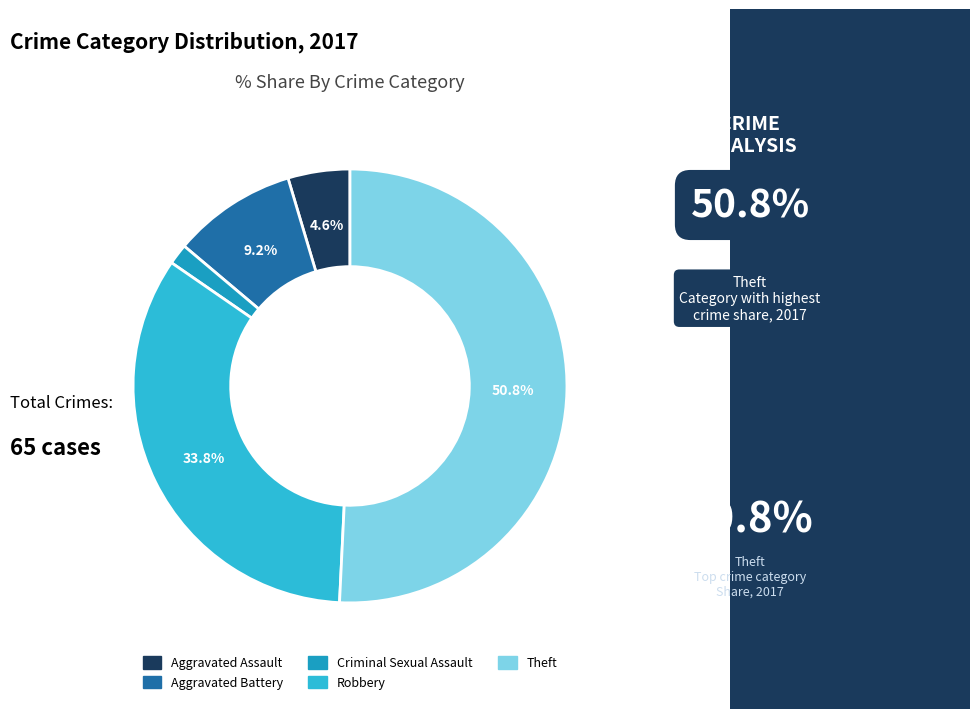

Count the number of slices in the pie.

5